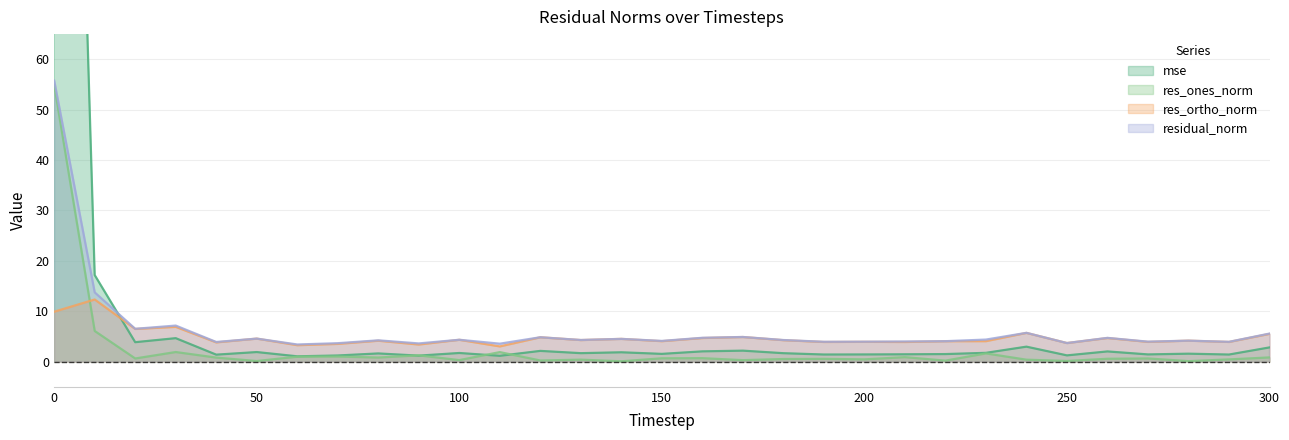

Does the chart have visible grid lines?

Yes